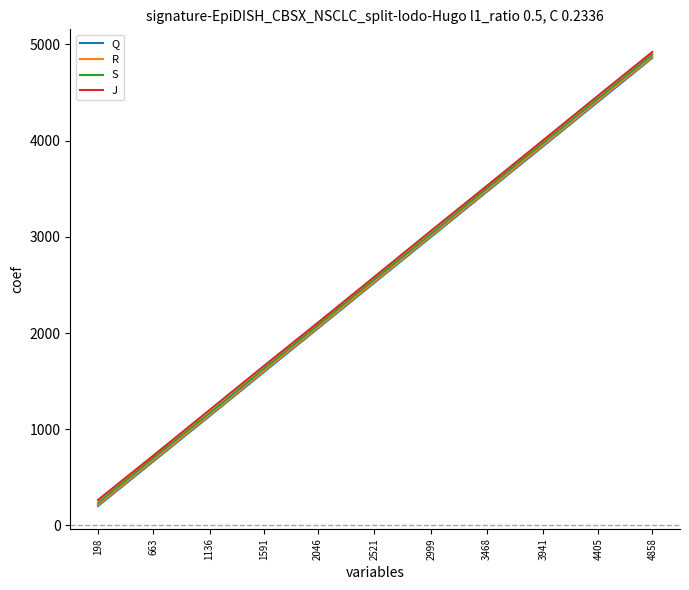

Which label corresponds to the smallest value in the chart?

198